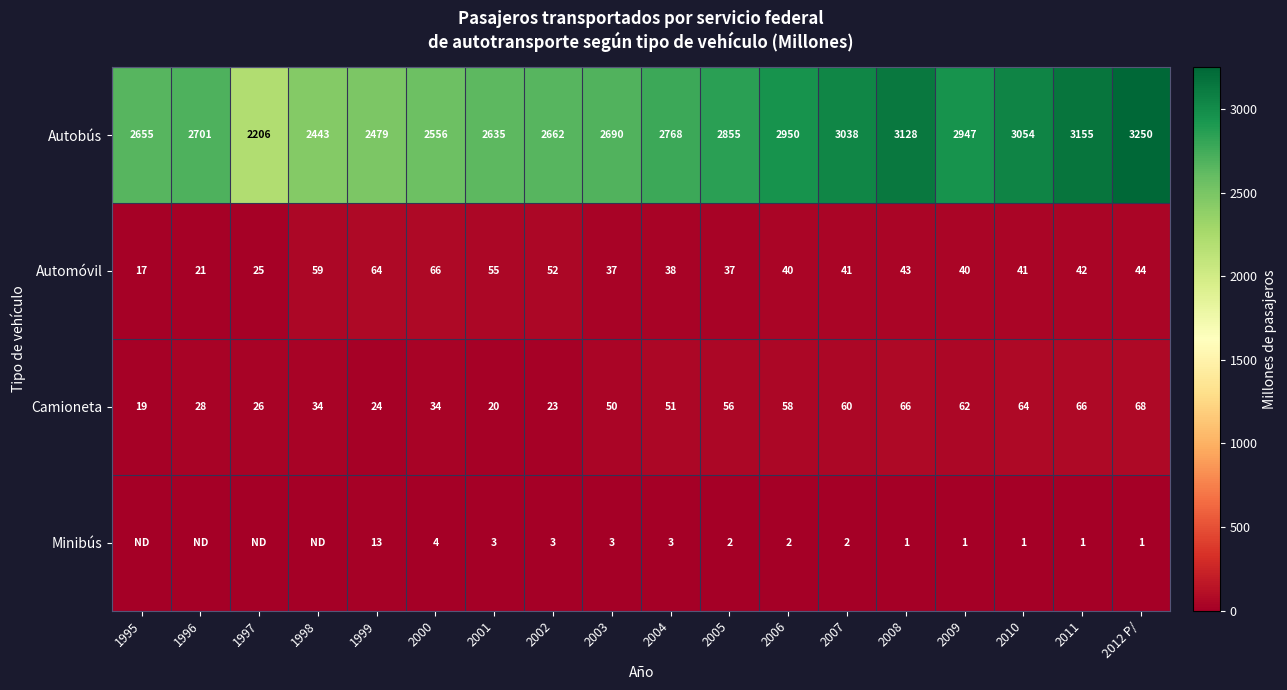

What is the spread (max minus min) of values at 2007?

3036